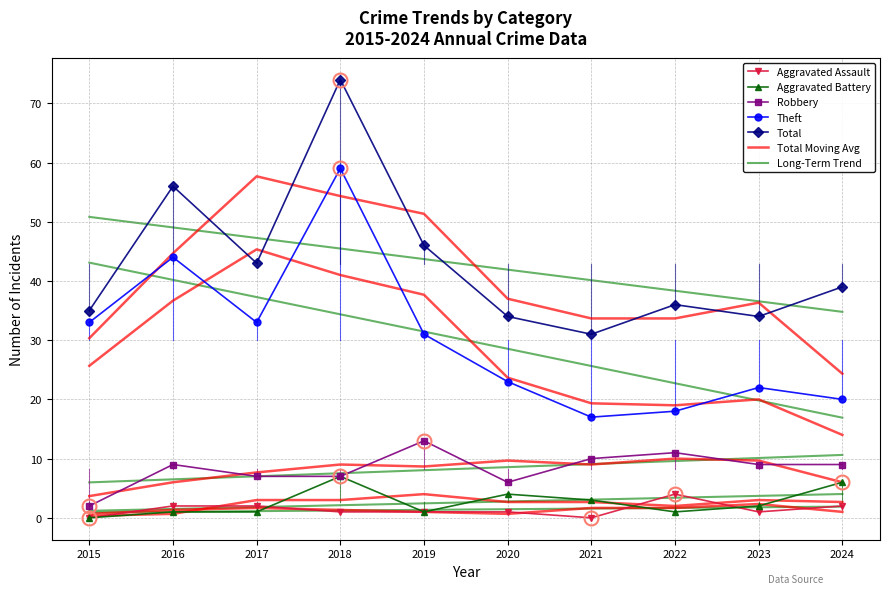

What is the difference between the Total values at 2021 and 2019?

15